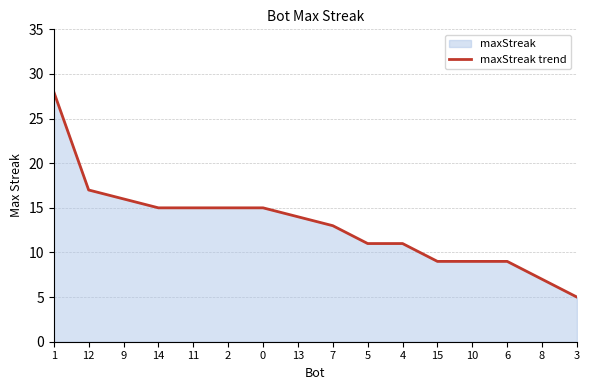

What is the label of the 2nd point from the right?

8